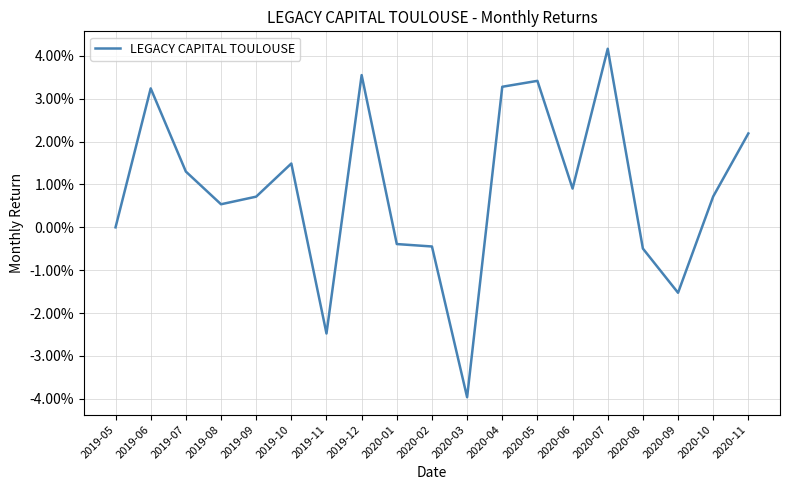

Does the chart display data point markers on the line(s)?

No